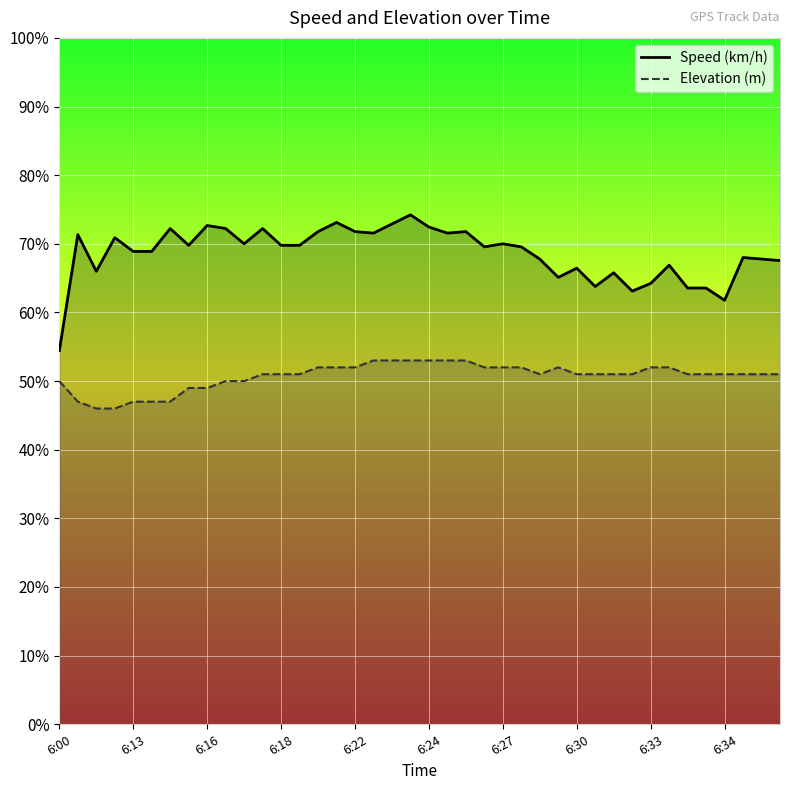

What is the value of the Speed (km/h) point at the 25th from the left?

70.0